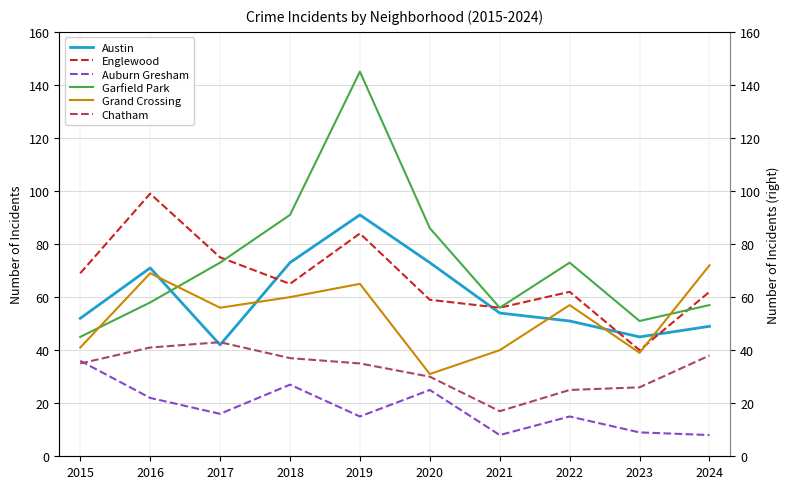

Is it true that Auburn Gresham equals 27 at 2018?

True